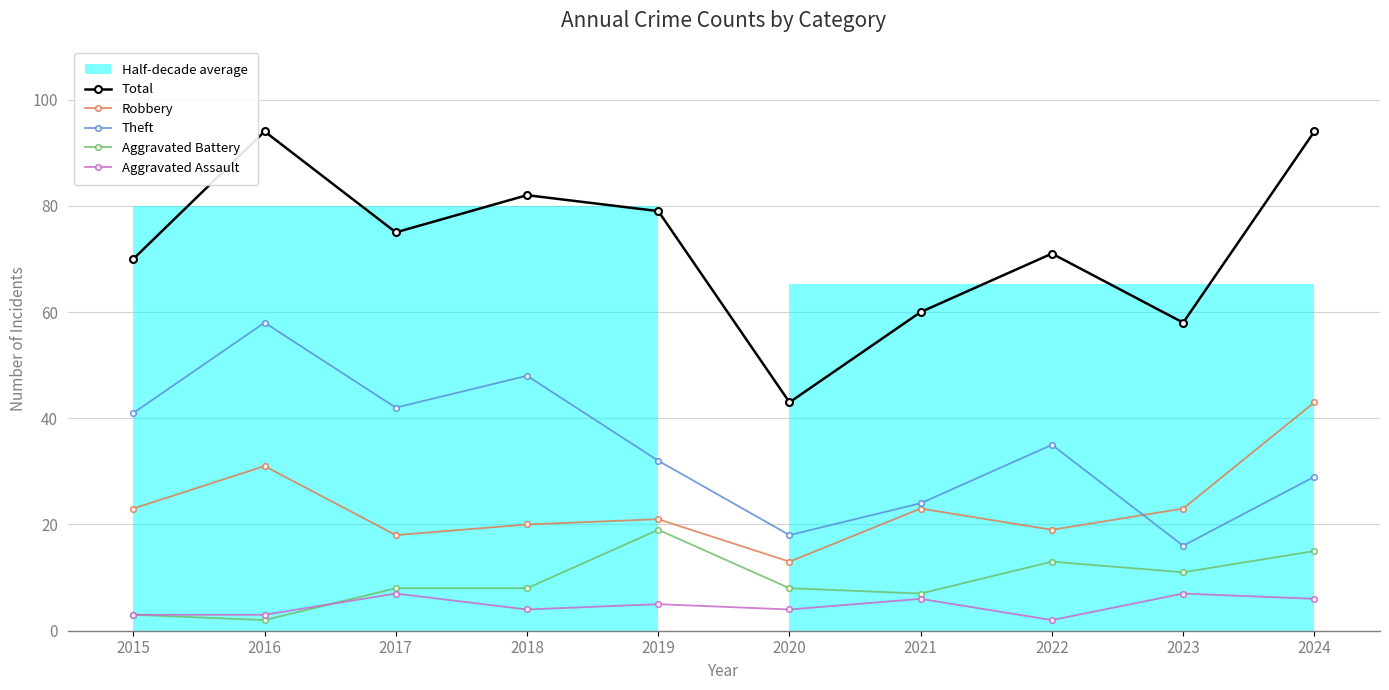

At which category is the sum across all series the highest?

2016